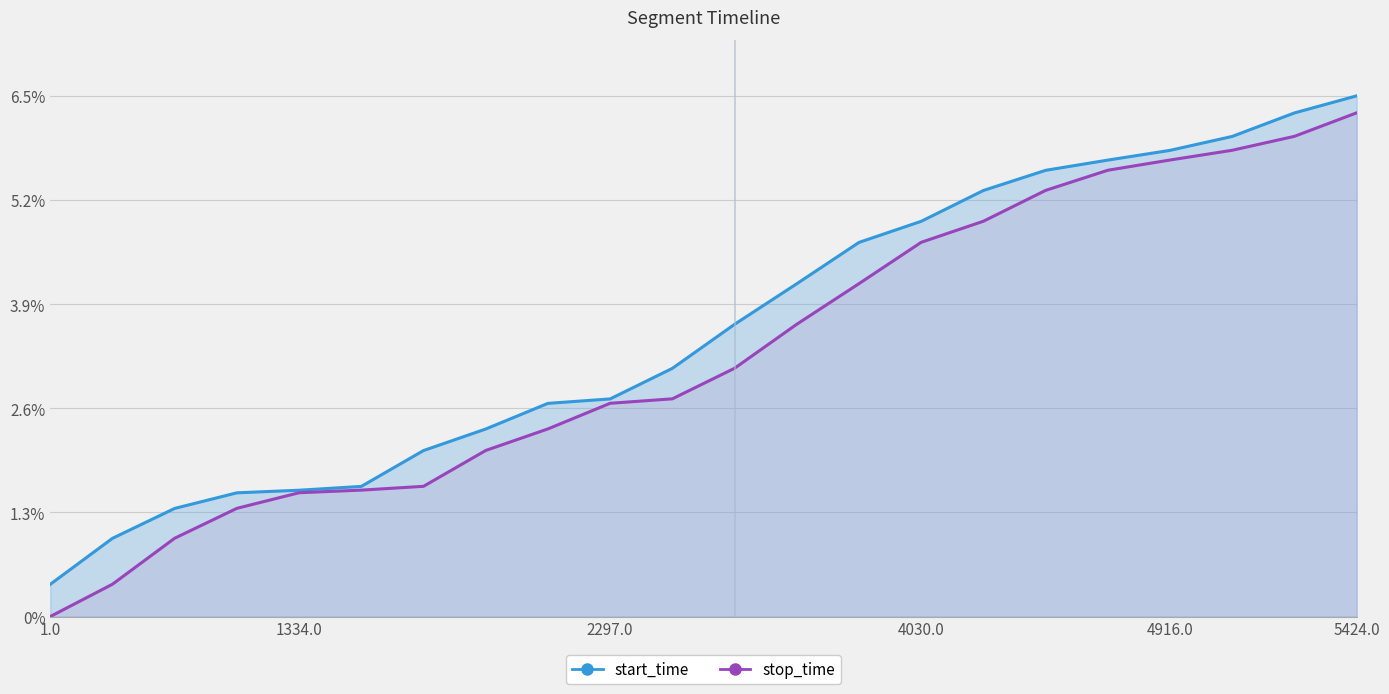

How many lines are shown in the chart?

2